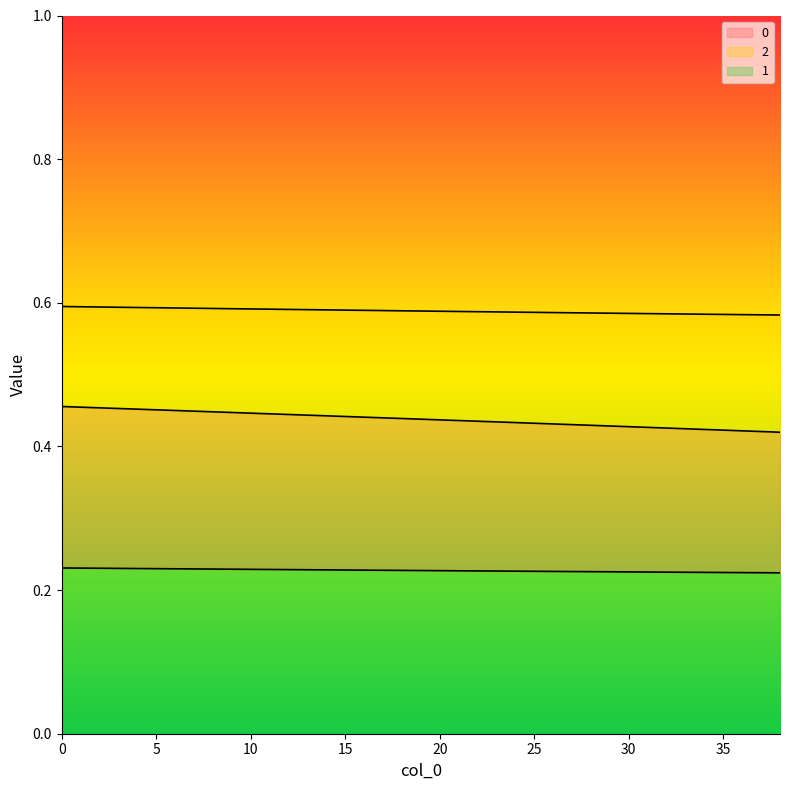

Does the chart display data point markers on the line(s)?

No